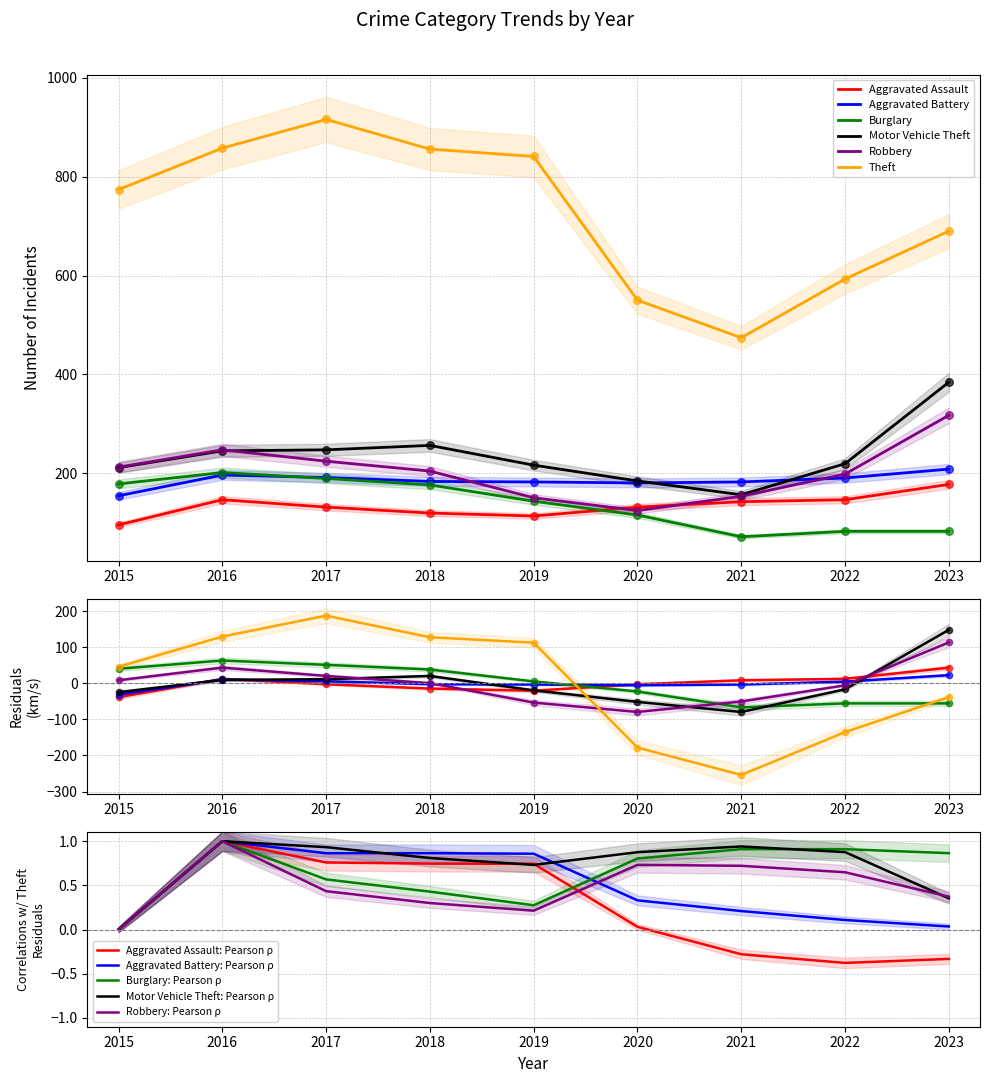

Which series contains the highest Y value?

Theft